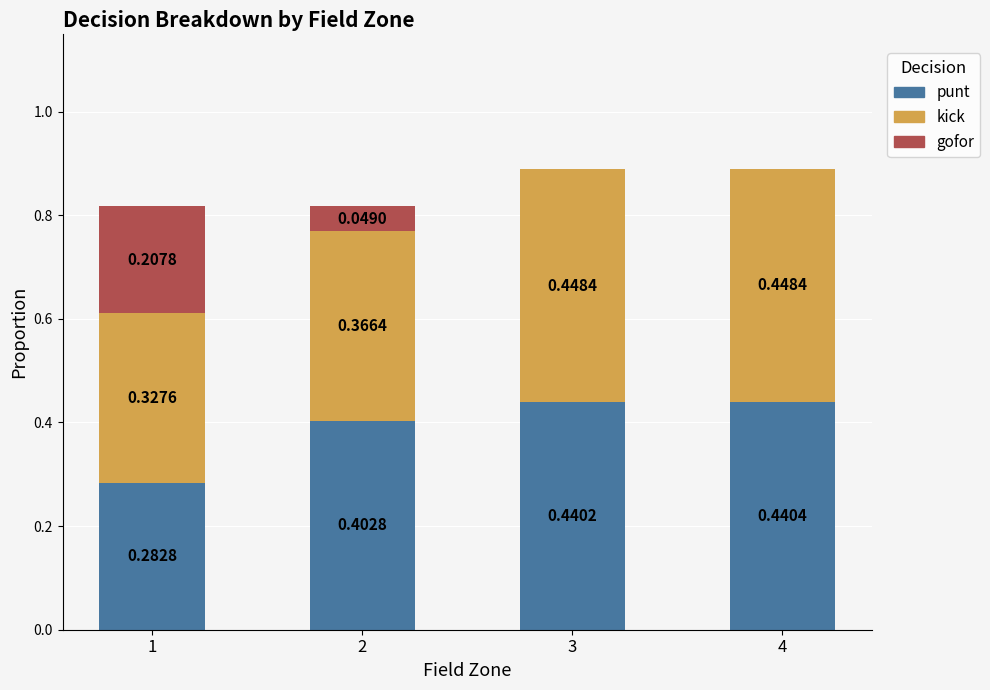

Are the bars horizontal?

No